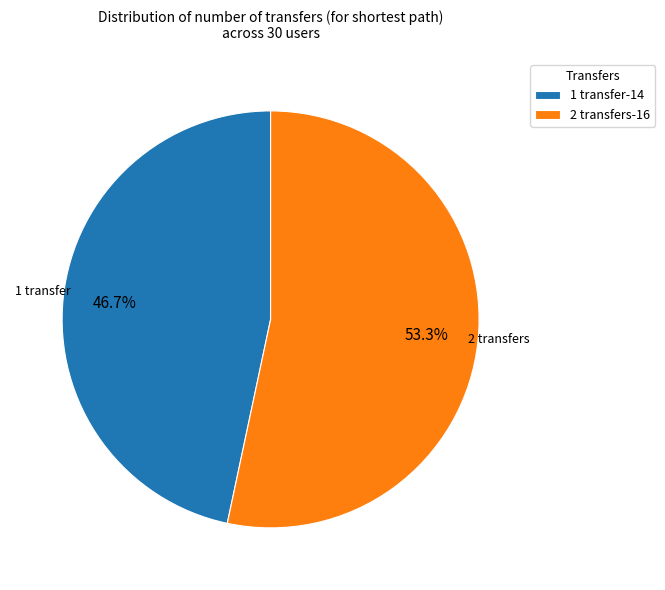

Between 1 transfer-14 and 2 transfers-16, which is larger?

2 transfers-16